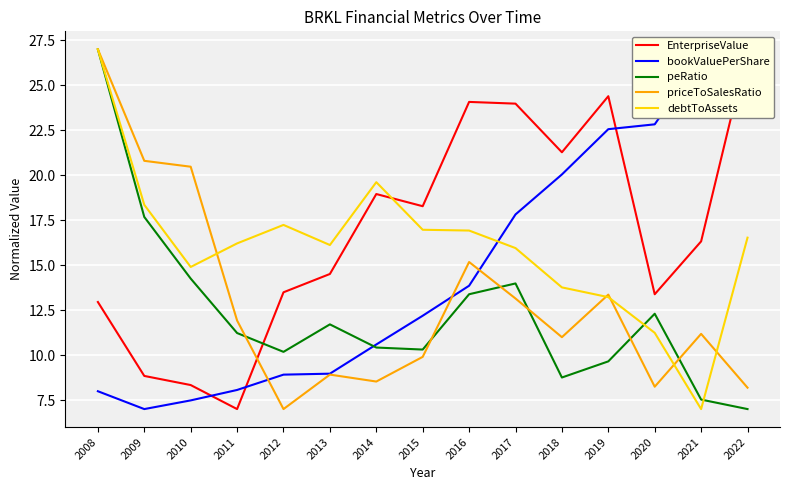

What is the minimum value for priceToSalesRatio?

7.0